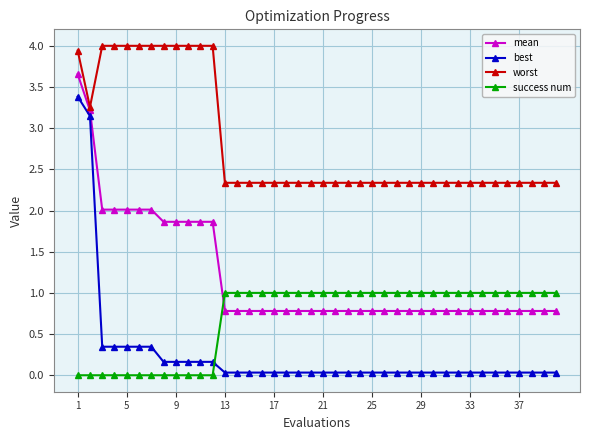

True or false: worst and success num intersect in this chart.

False